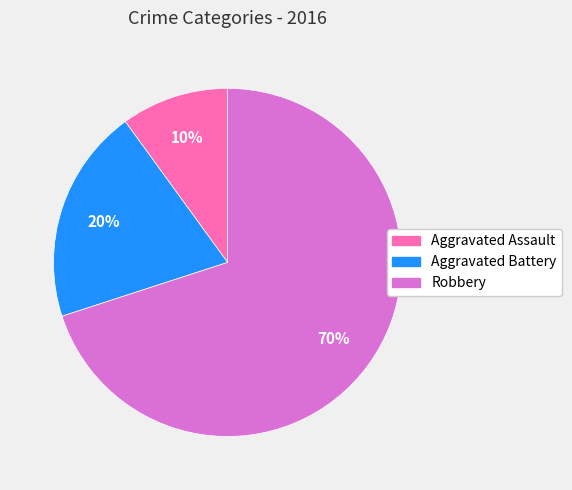

To the nearest percent, what is the average slice percentage?

33%